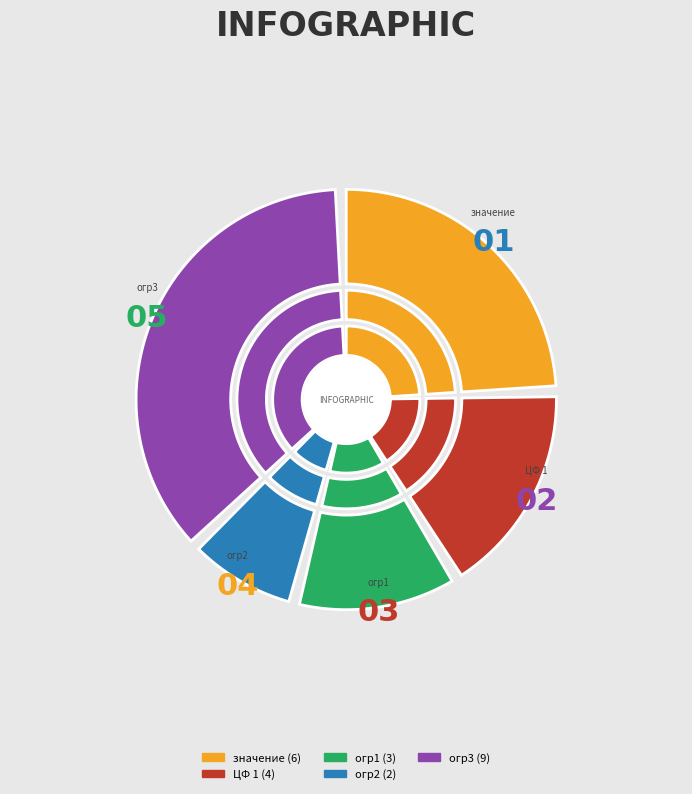

To the nearest percent, what percentage of the pie is огр3?

38%